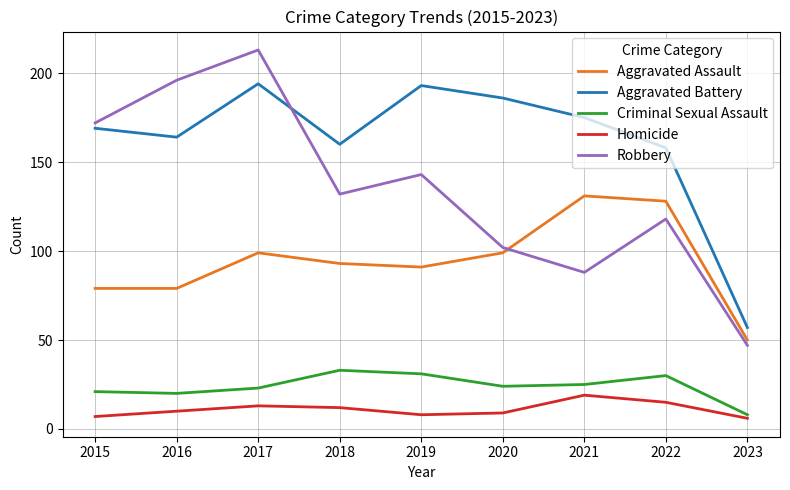

Between 2015 and 2017, which series saw the biggest shift?

Robbery